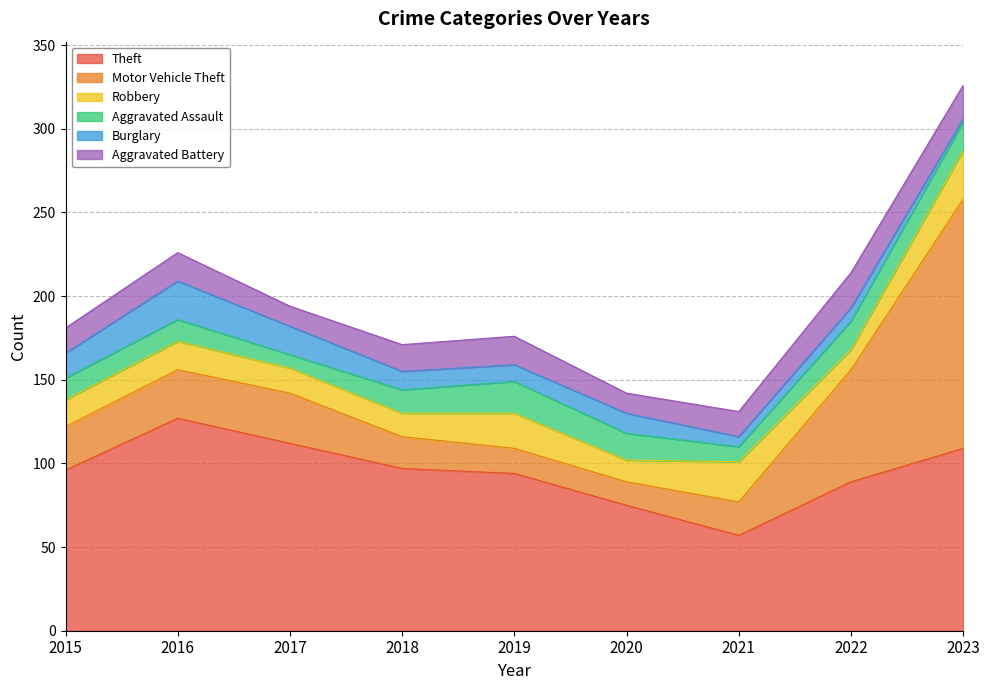

Does the chart have visible grid lines?

Yes